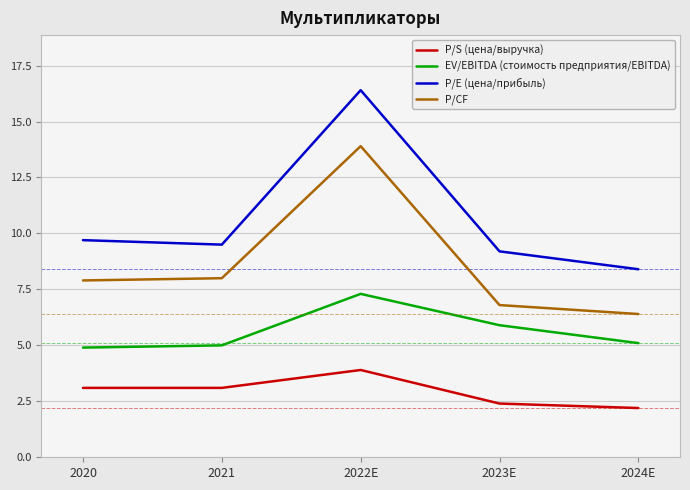

At which label does P/E (цена/прибыль) reach its peak?

2022E